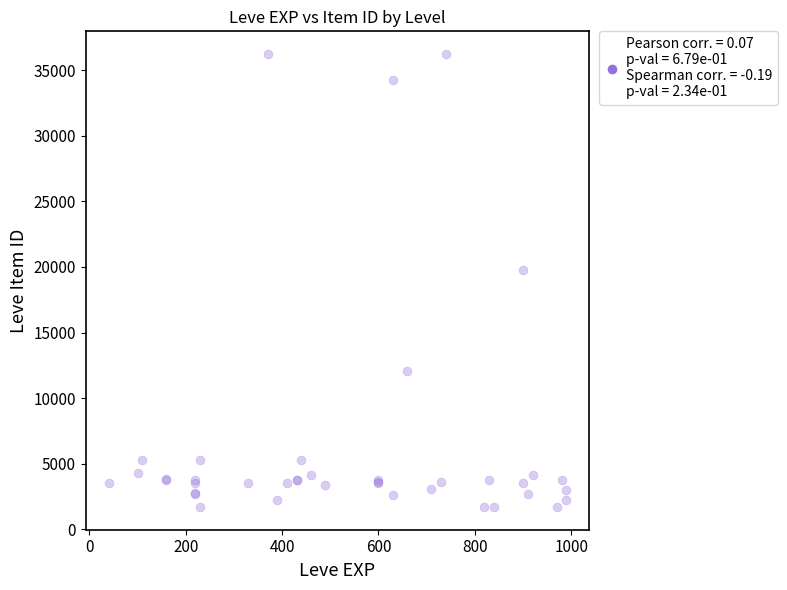

What Y value in the scatter plot is closest to 18967?

19744